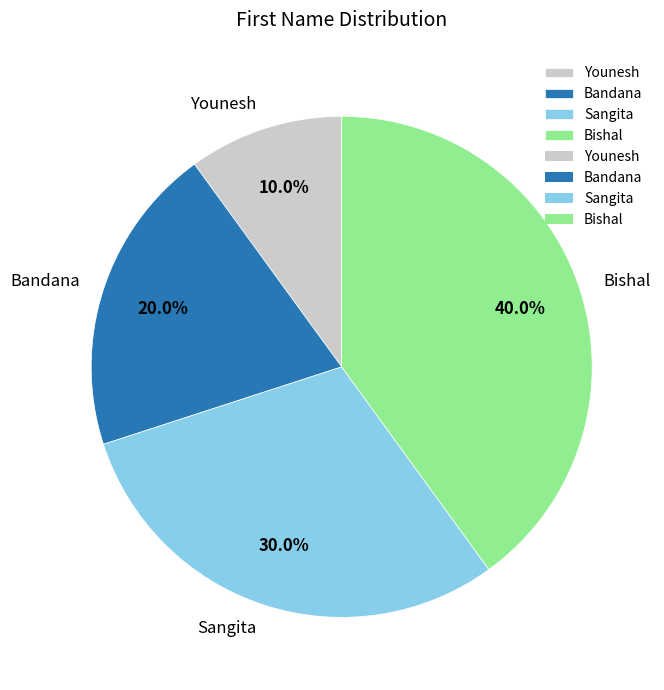

Approximately how many times larger is the value at Sangita compared to Bandana?

1.5